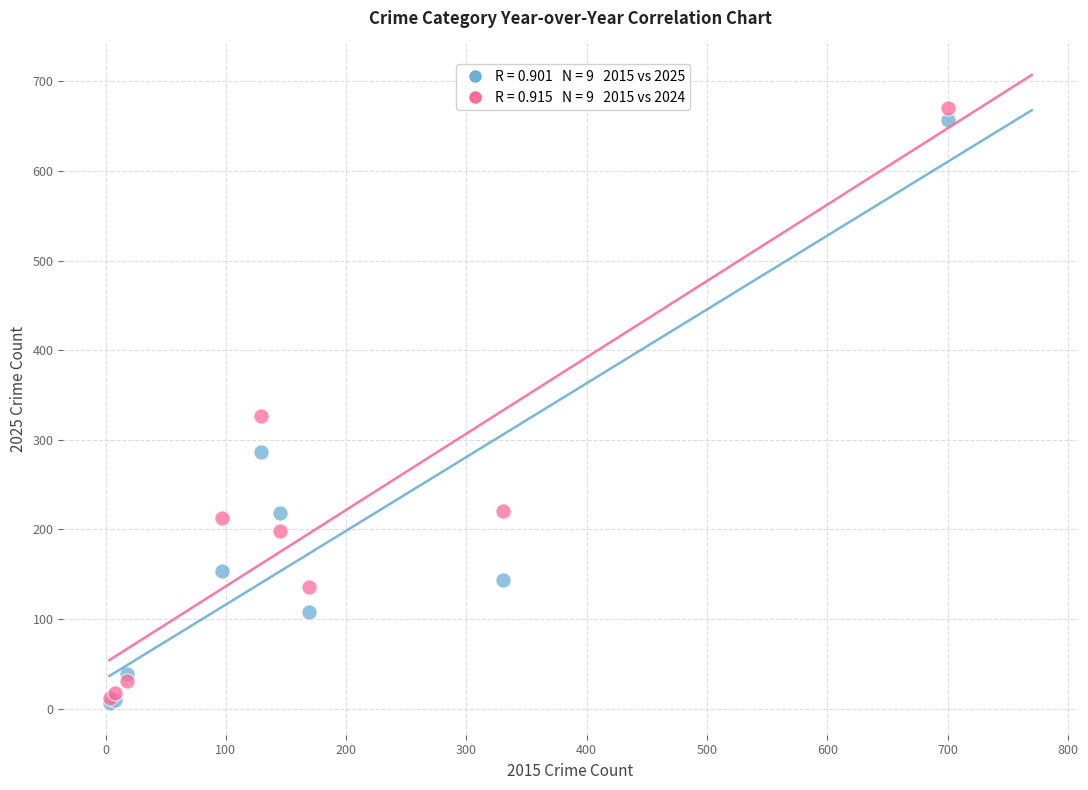

Across all series, what Y value is closest to 338?

327